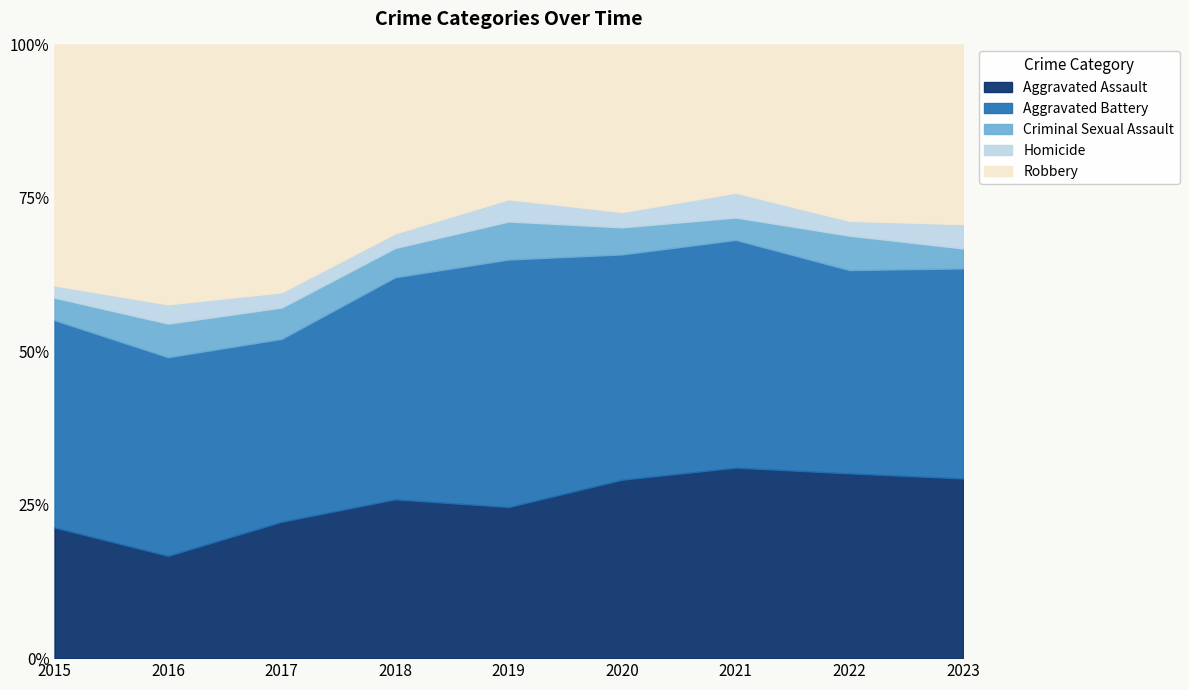

What is the difference between the second highest and minimum values in the Robbery series?

142